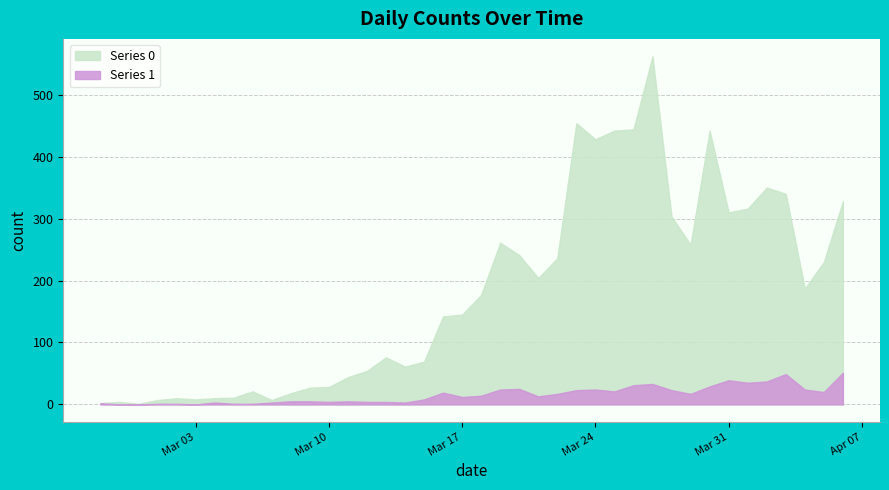

Rank the series by their maximum value, from lowest to highest.

Series 1, Series 0